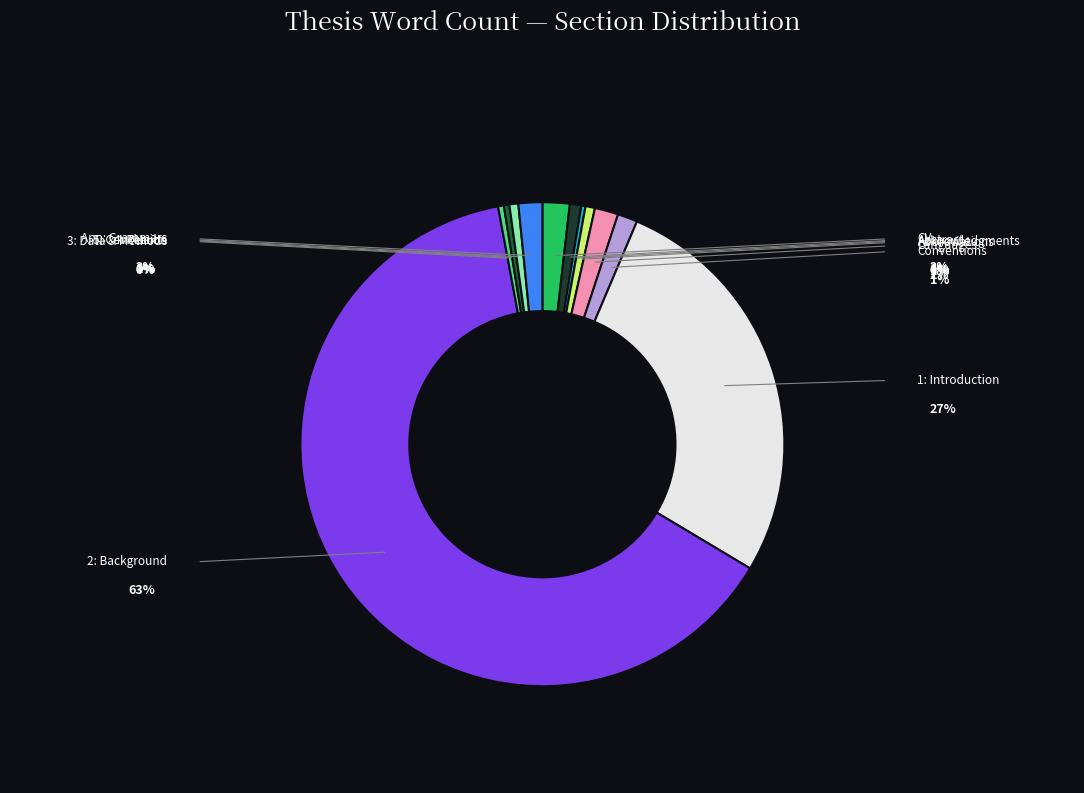

Is there any slice that represents more than half of the pie?

Yes